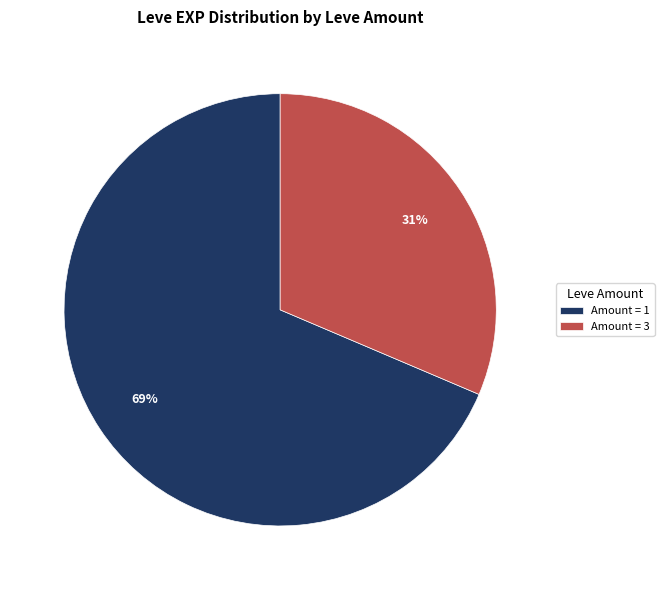

What is the smallest slice in the pie chart?

Amount = 3